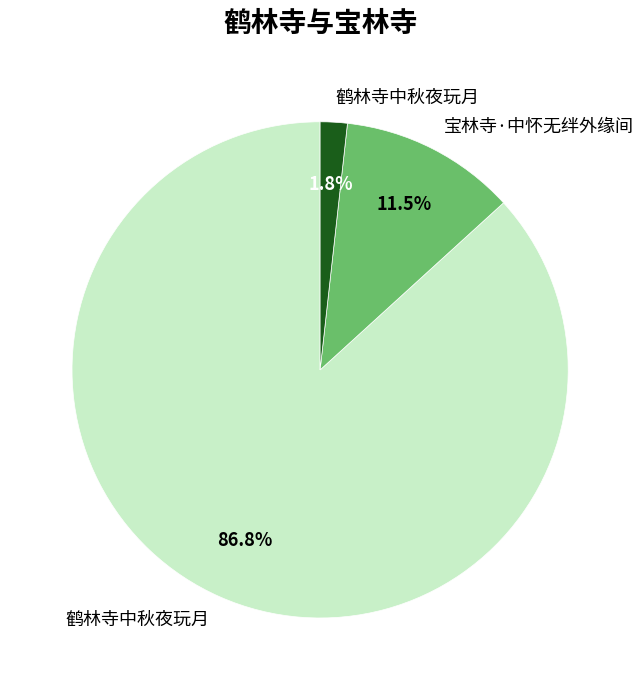

Is there any slice that represents more than half of the pie?

Yes